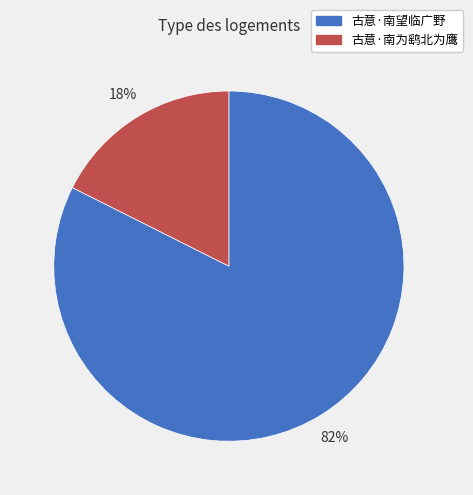

Between 古意·南望临广野 and 古意·南为鹞北为鹰, which is larger?

古意·南望临广野